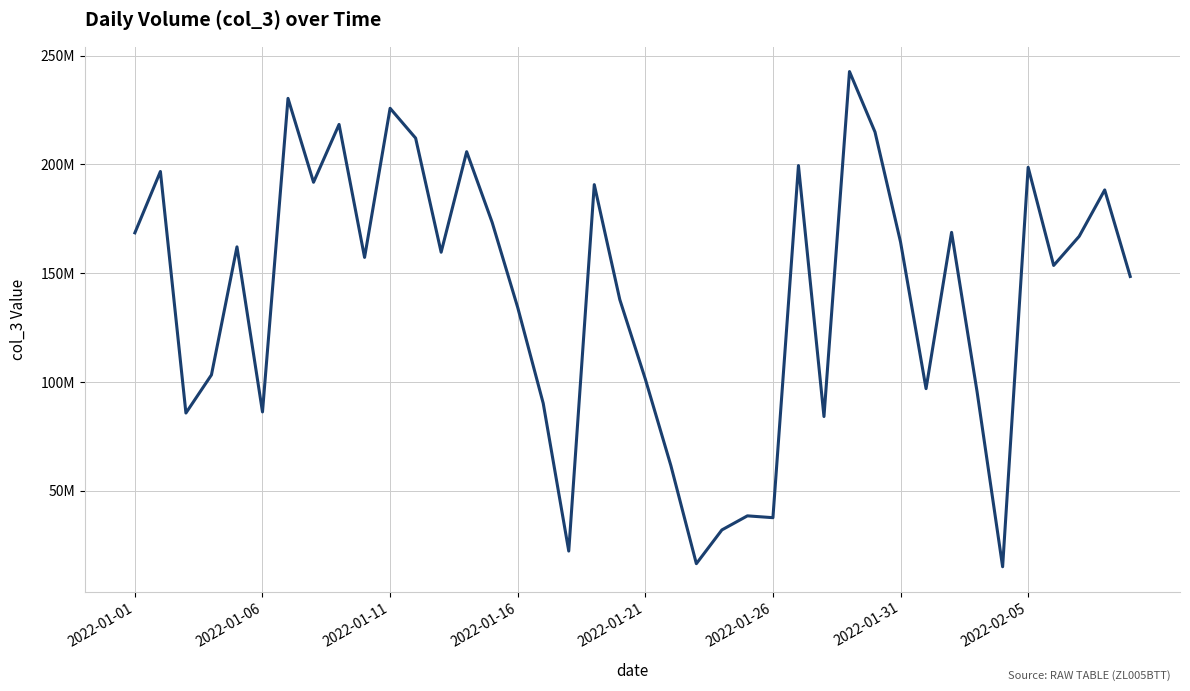

Does the chart have visible grid lines?

Yes